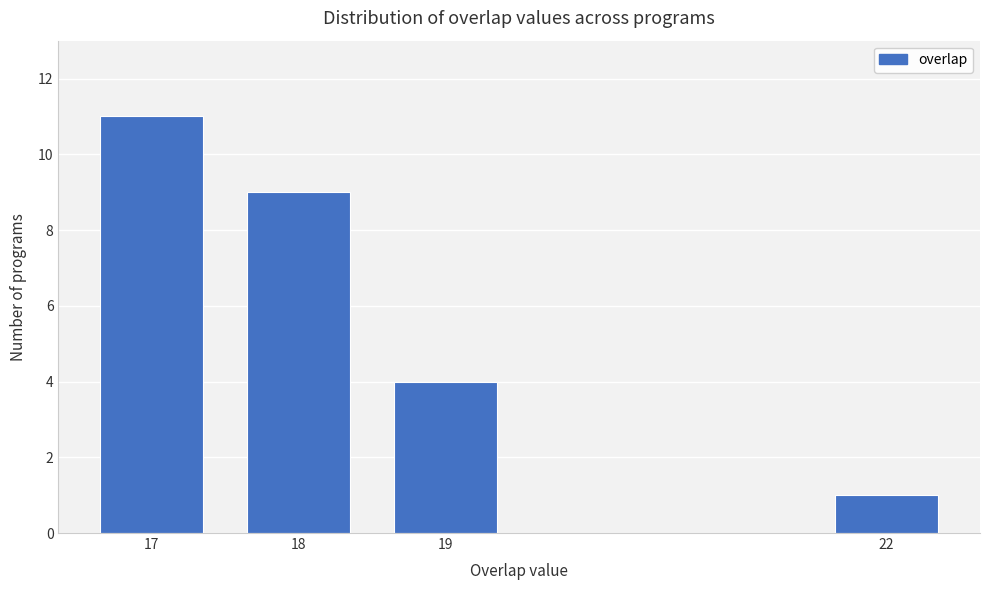

Reading right to left, list all the values displayed in this chart.

22=1	19=4	18=9	17=11